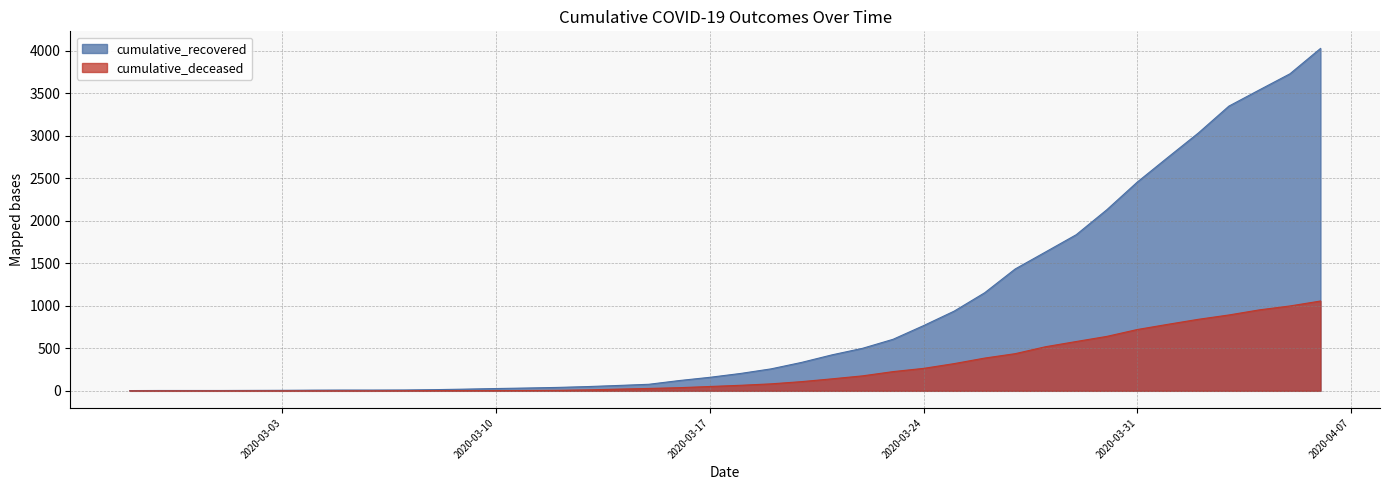

What is the spread (max minus min) of values at 2020-03-24?

503